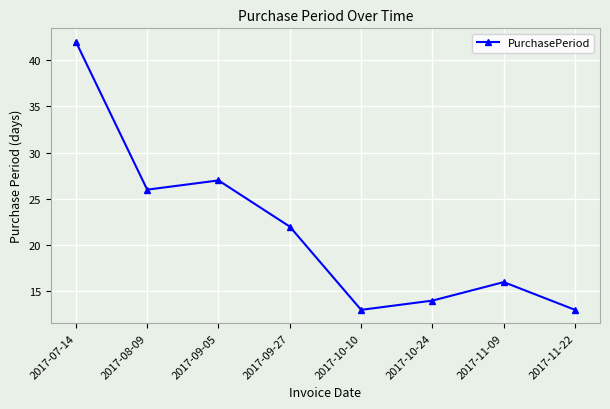

What position from the right is 2017-09-05?

6